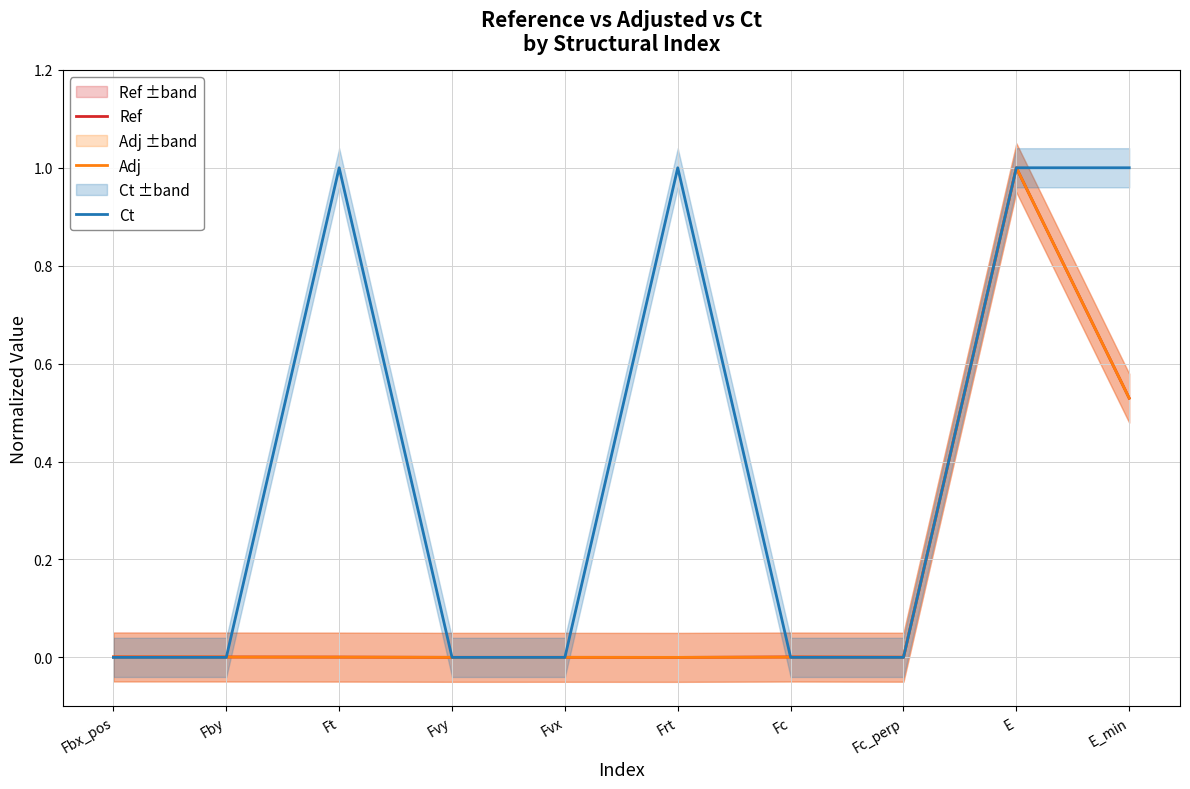

Between Fby and E, which series saw the biggest shift?

Ct